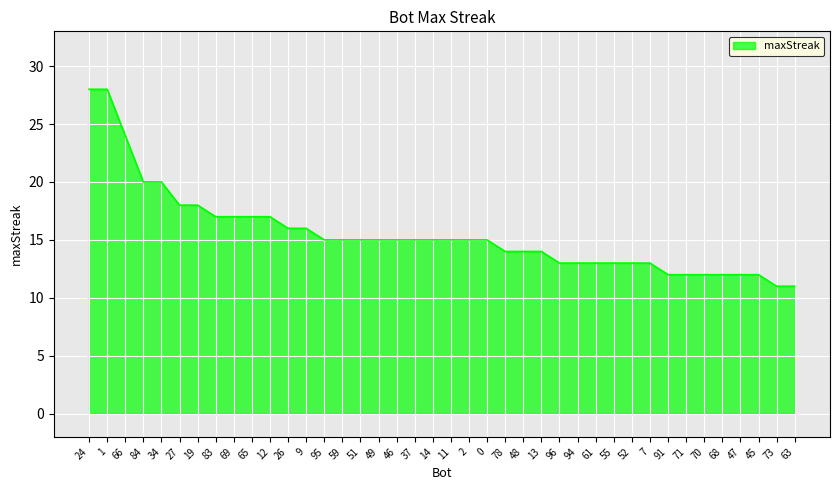

Which has a higher value, 83 or 9?

83